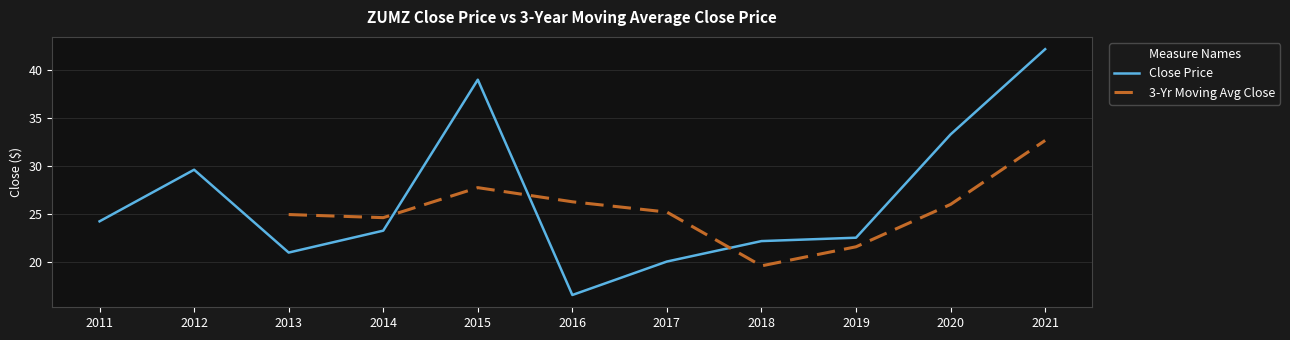

Is it true that Close Price equals 23.3 at 2014?

True